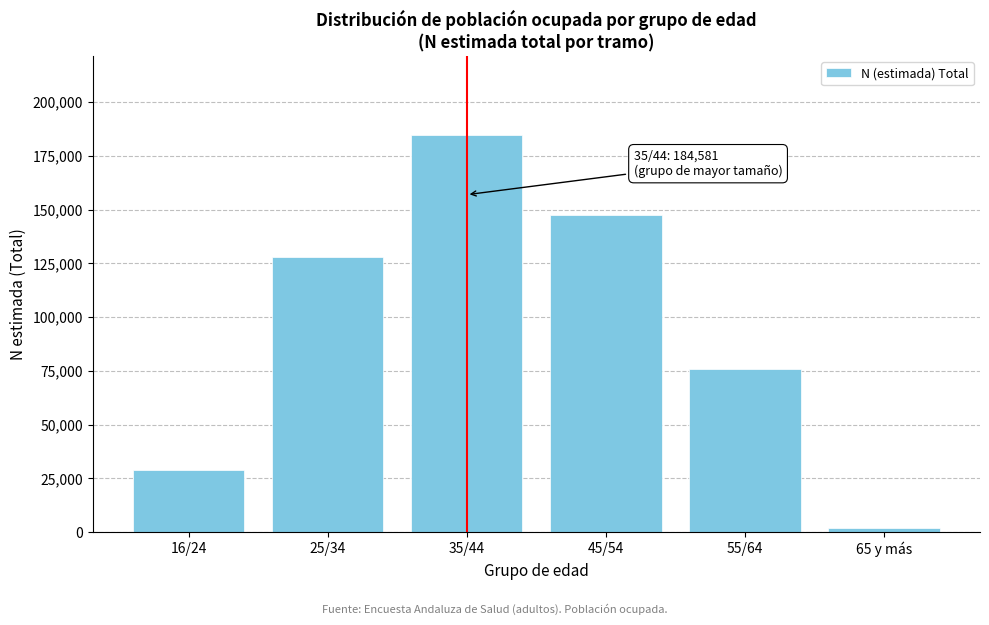

Reading left to right, transcribe all the data shown in this chart.

16/24=28794	25/34=127863	35/44=184581	45/54=147535	55/64=75646	65 y más=1880